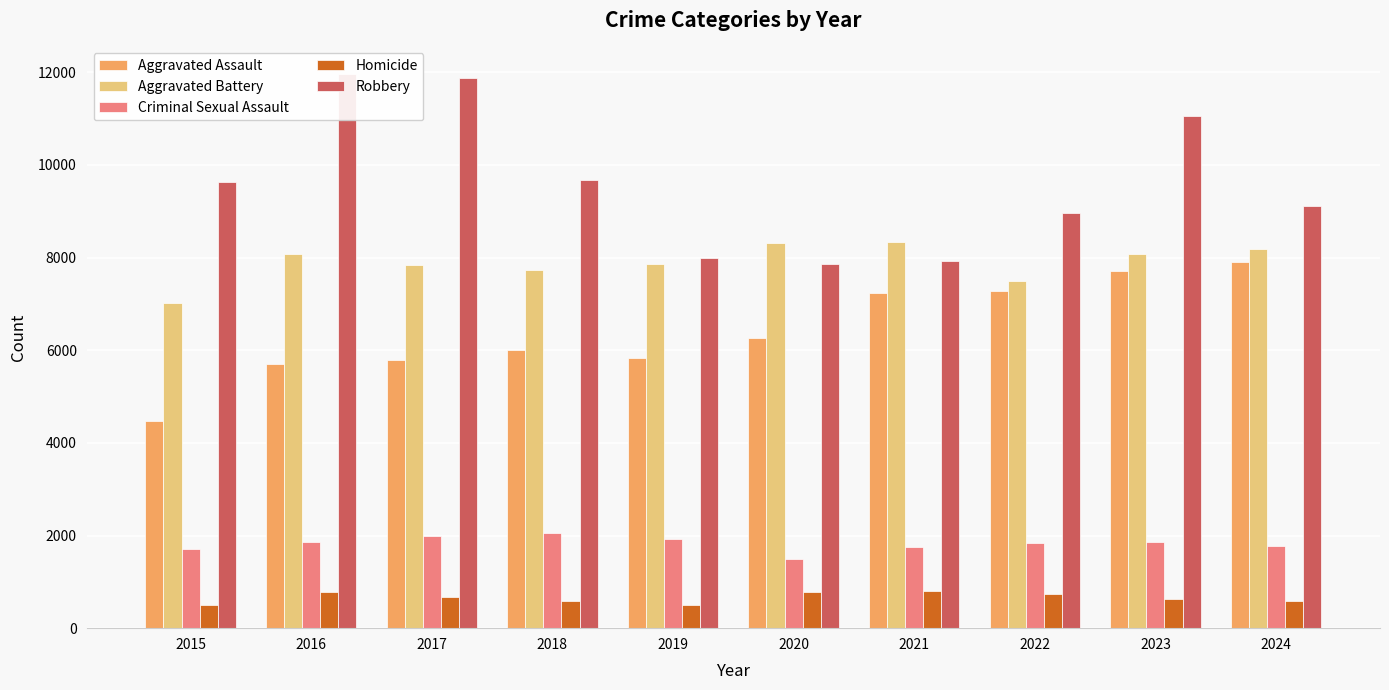

How many data points in Aggravated Battery are above 8079?

4